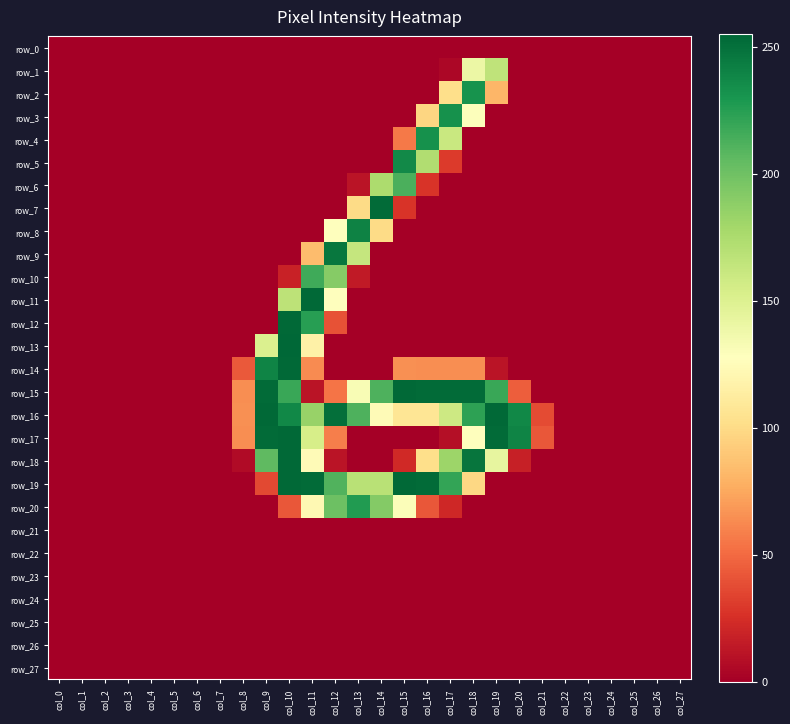

List the series in order of their peak value, highest first.

row_13, row_11, row_12, row_14, row_15, row_16, row_17, row_18, row_19, row_7, row_9, row_8, row_5, row_3, row_4, row_2, row_20, row_10, row_6, row_1, row_0, row_21, row_22, row_23, row_24, row_25, row_26, row_27